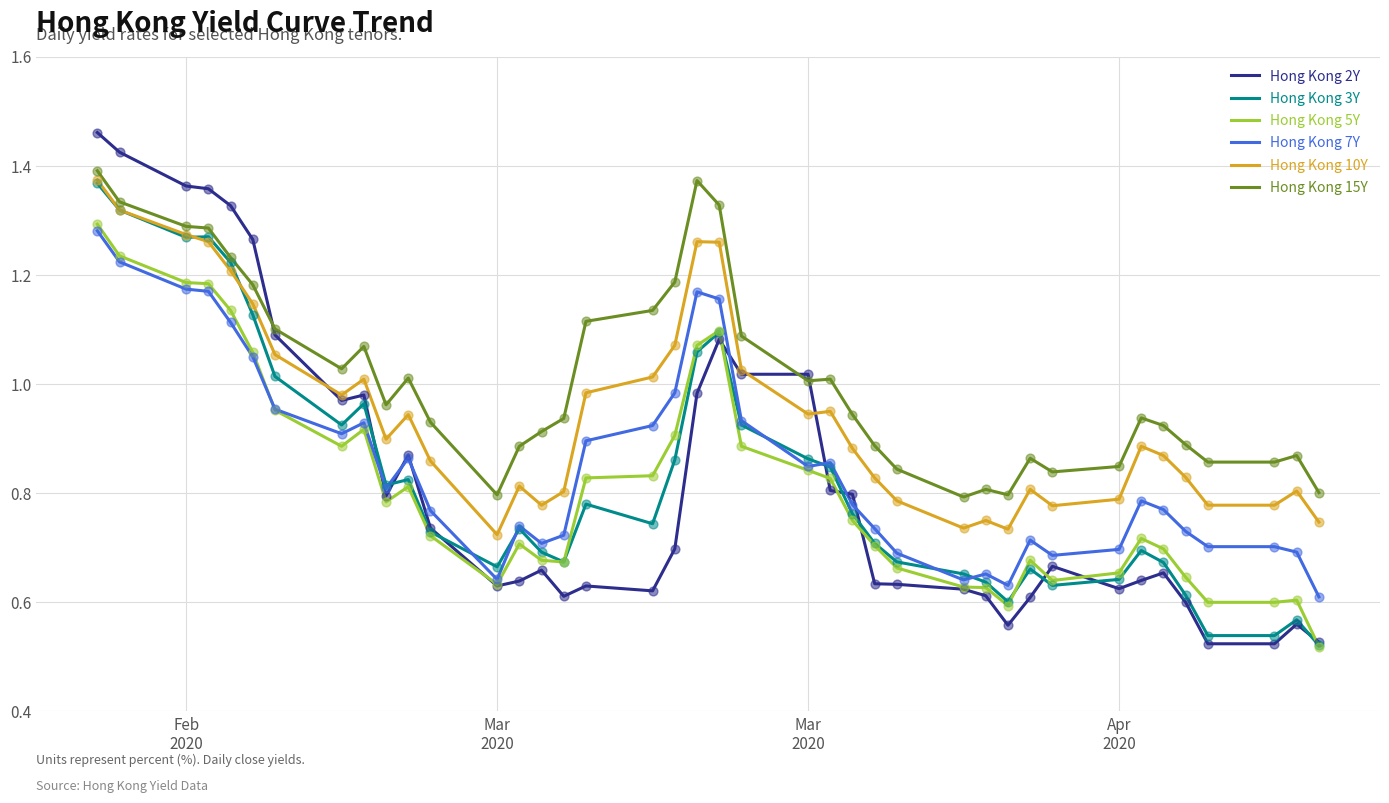

Which series has the widest spread of values?

Hong Kong 2Y